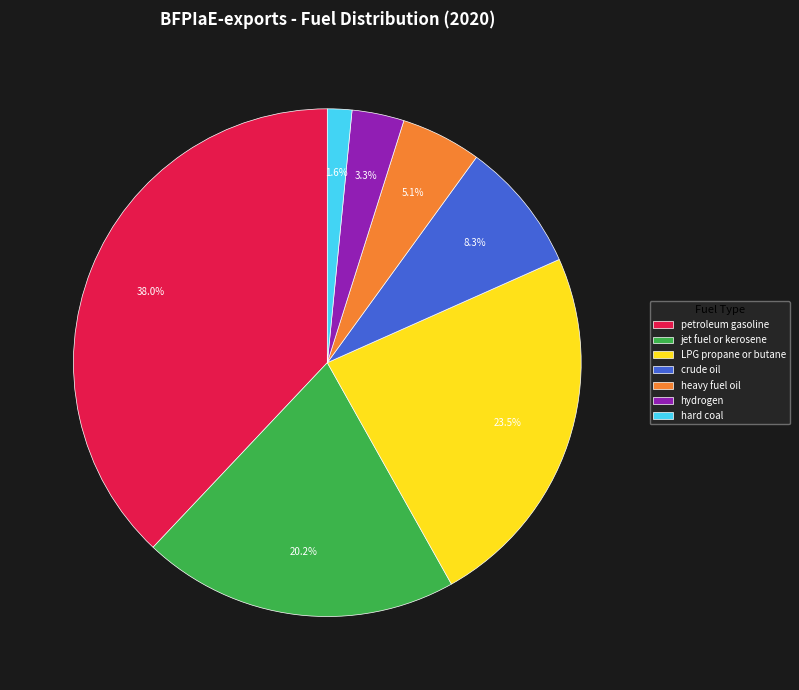

Does hard coal account for over 50% of the chart?

No